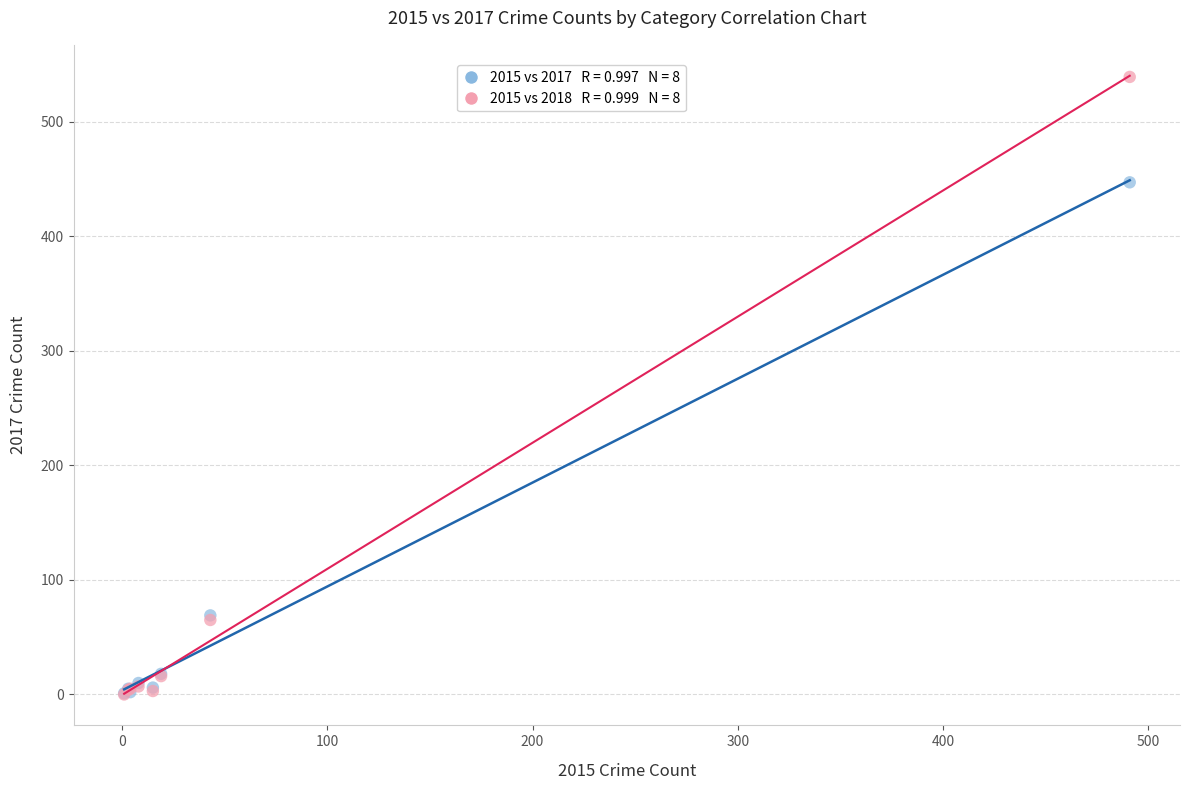

Across all series, what Y value is closest to 269?

447